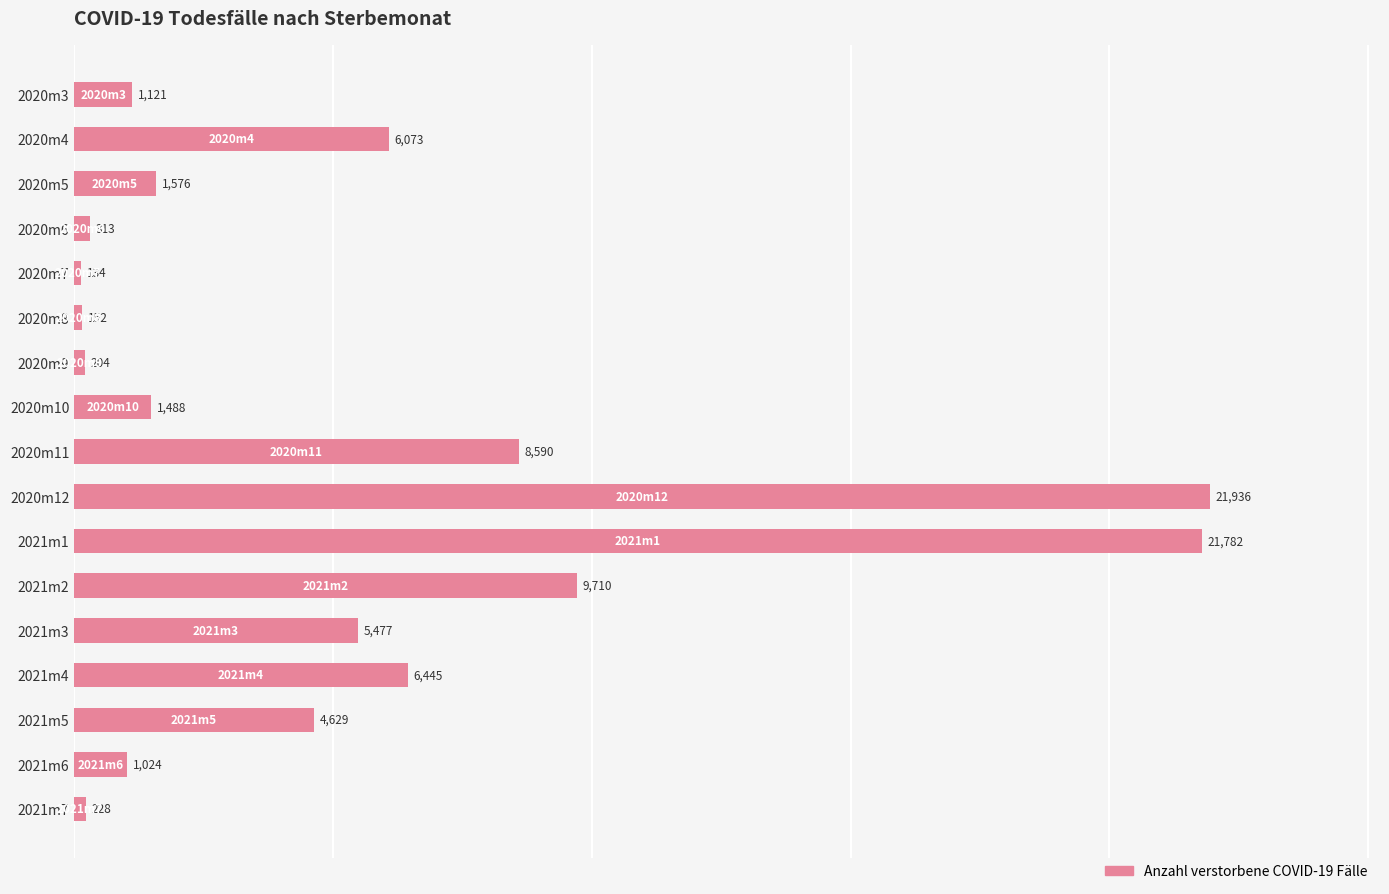

How many data points does each series have?

17